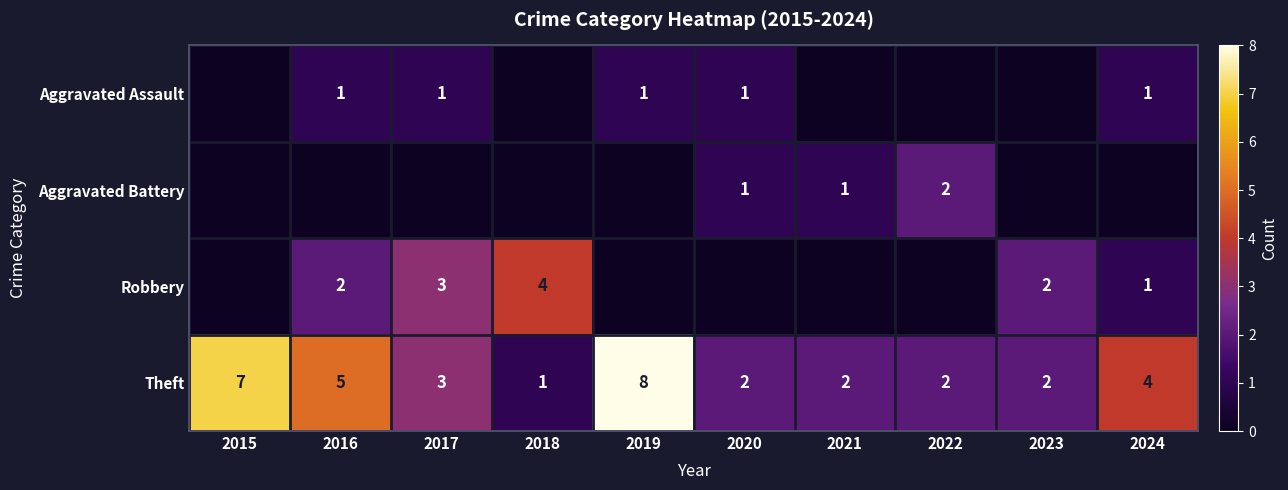

The Theft series shows 7 at 2016. True or false?

False